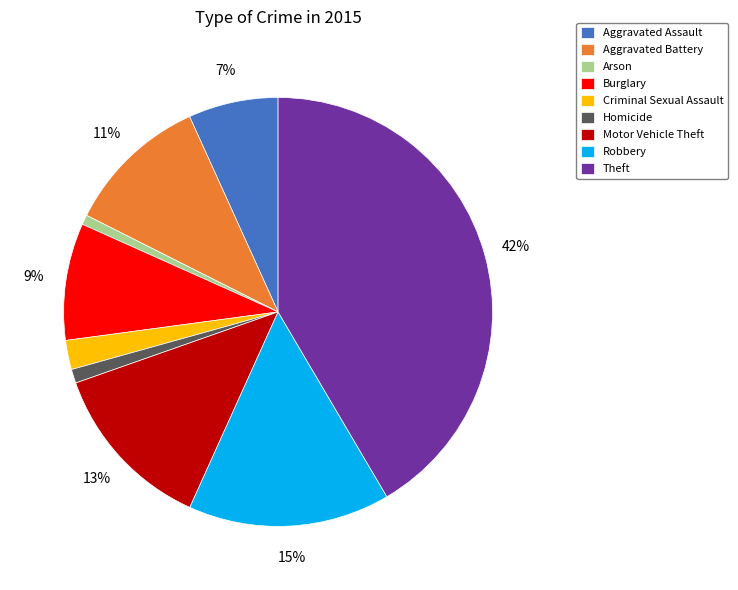

What percentage is the Robbery slice, to the nearest percent?

15%